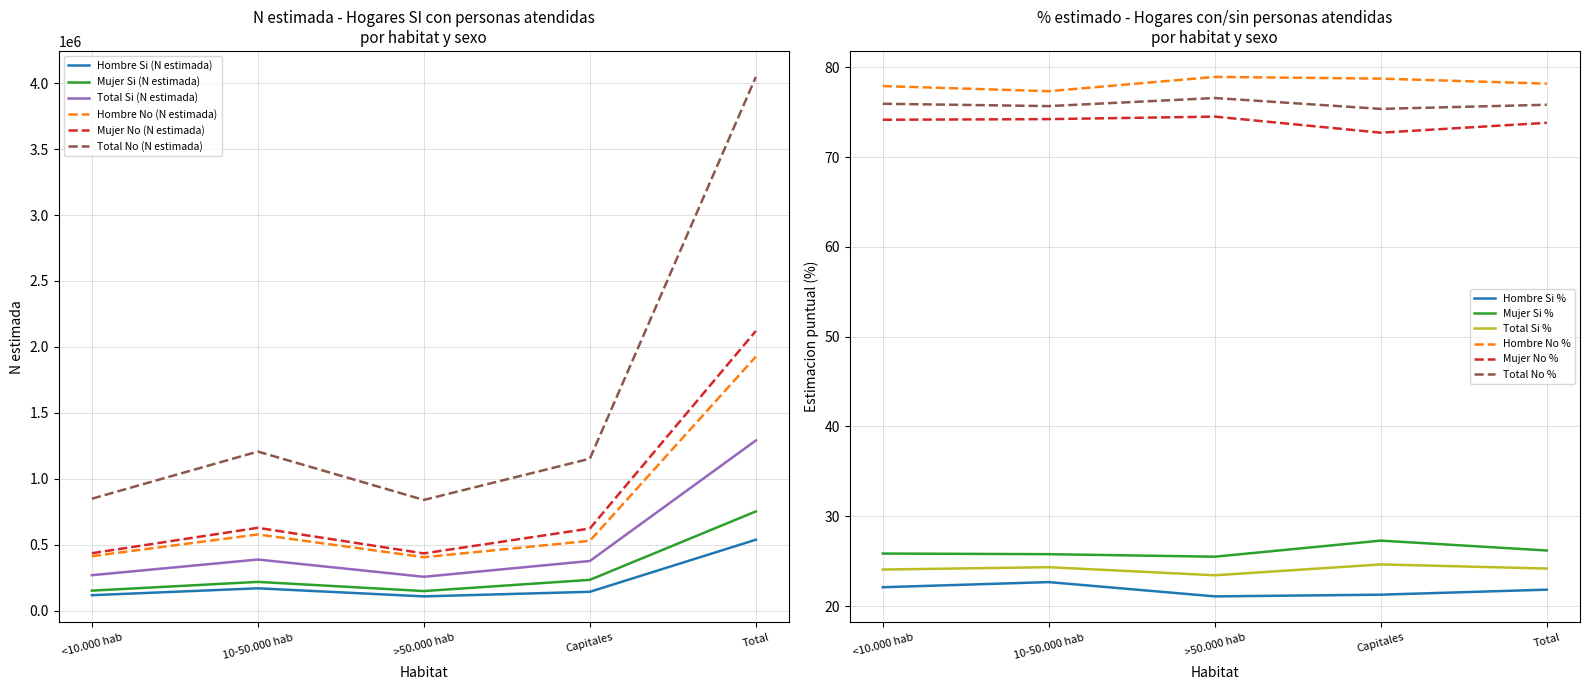

Is this an area chart (filled region under the line)?

No